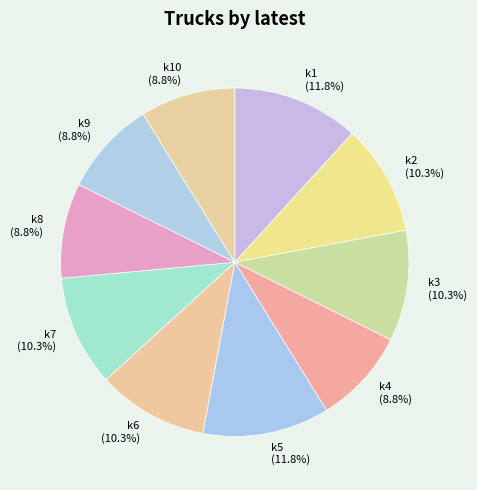

Combined, what portion of the pie is k2 and k4?

19.1%